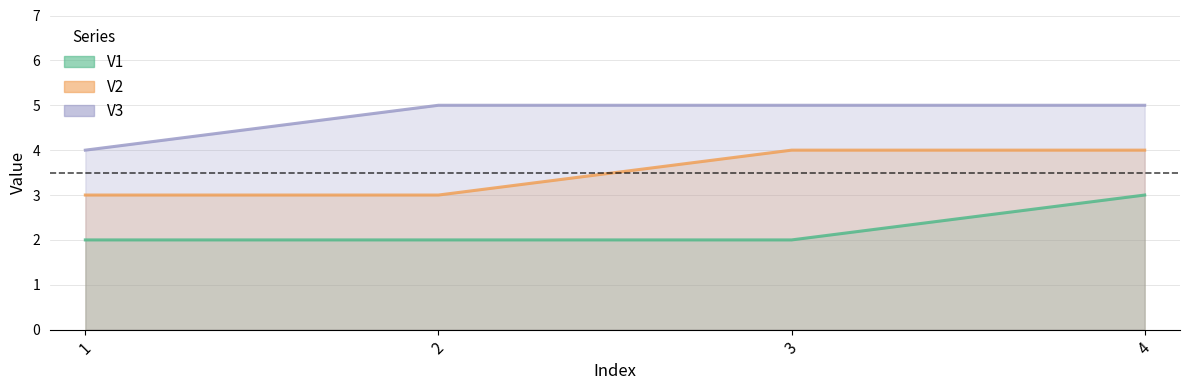

True or false: V3 and V1 intersect in this chart.

False